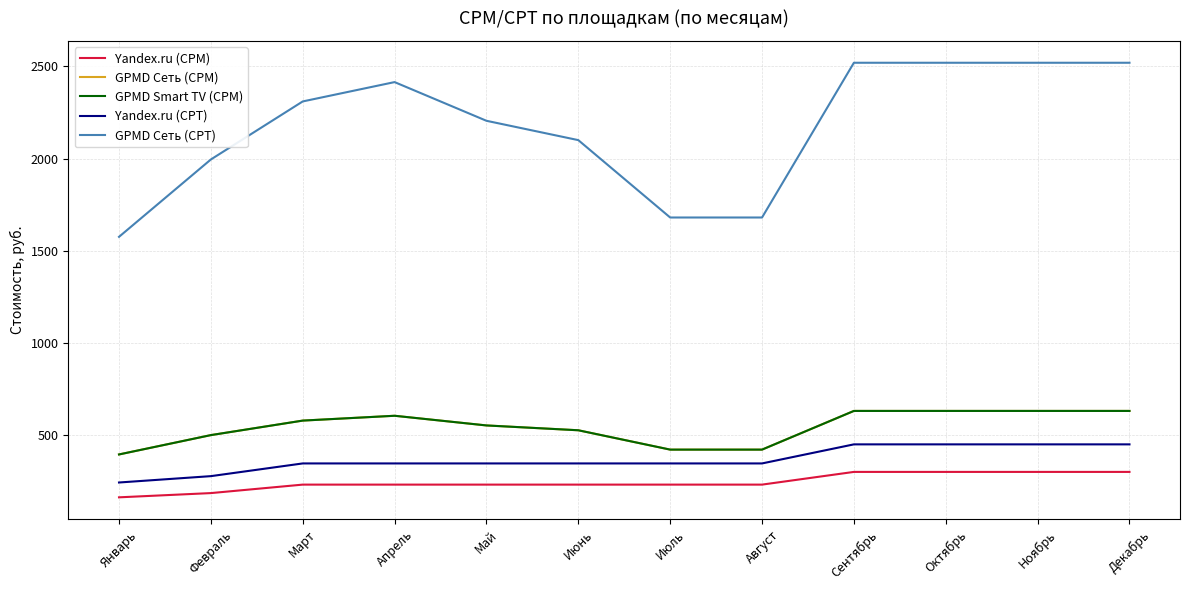

Between Май and Декабрь, which series saw the biggest shift?

GPMD Сеть (CPT)